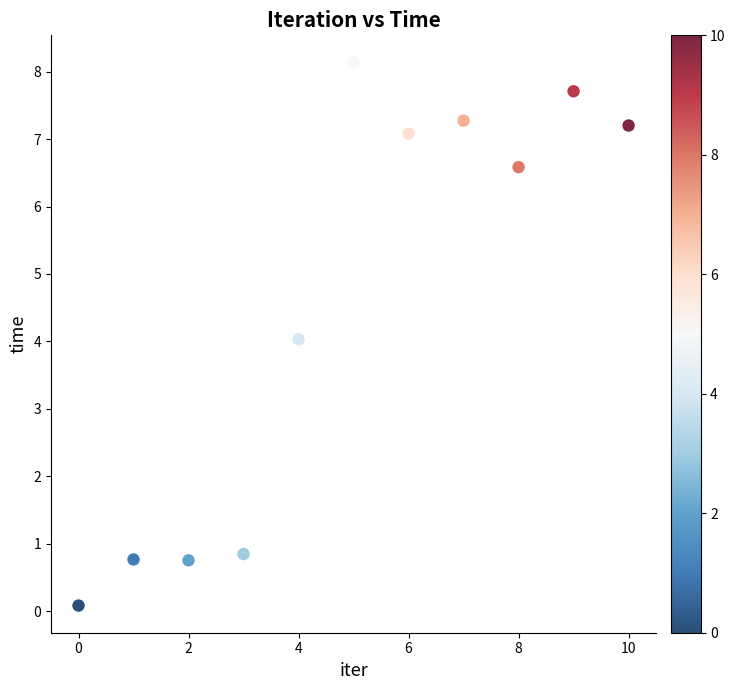

What is the range of Y values (max minus min)?

8.1